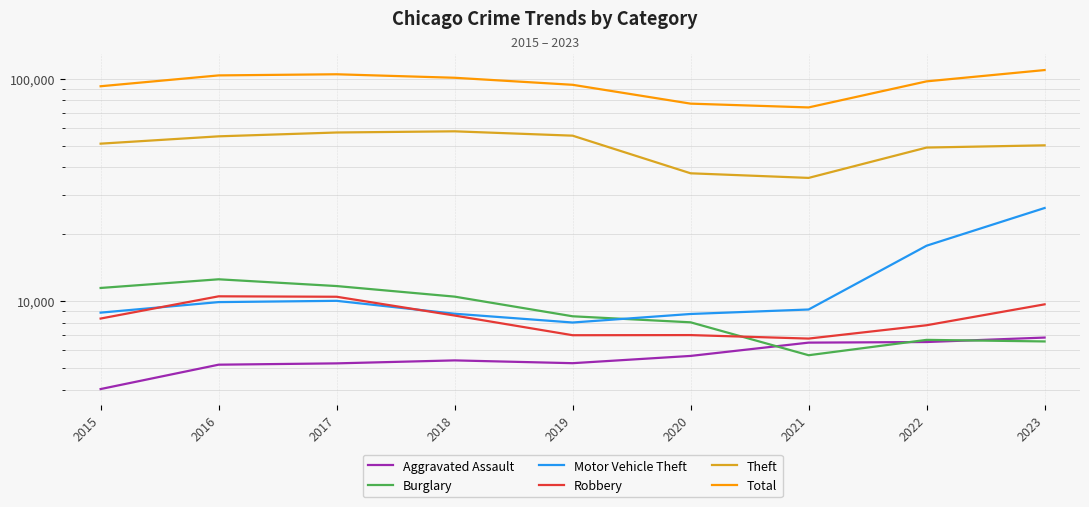

Rank the series by their maximum value, from lowest to highest.

Aggravated Assault, Robbery, Burglary, Motor Vehicle Theft, Theft, Total